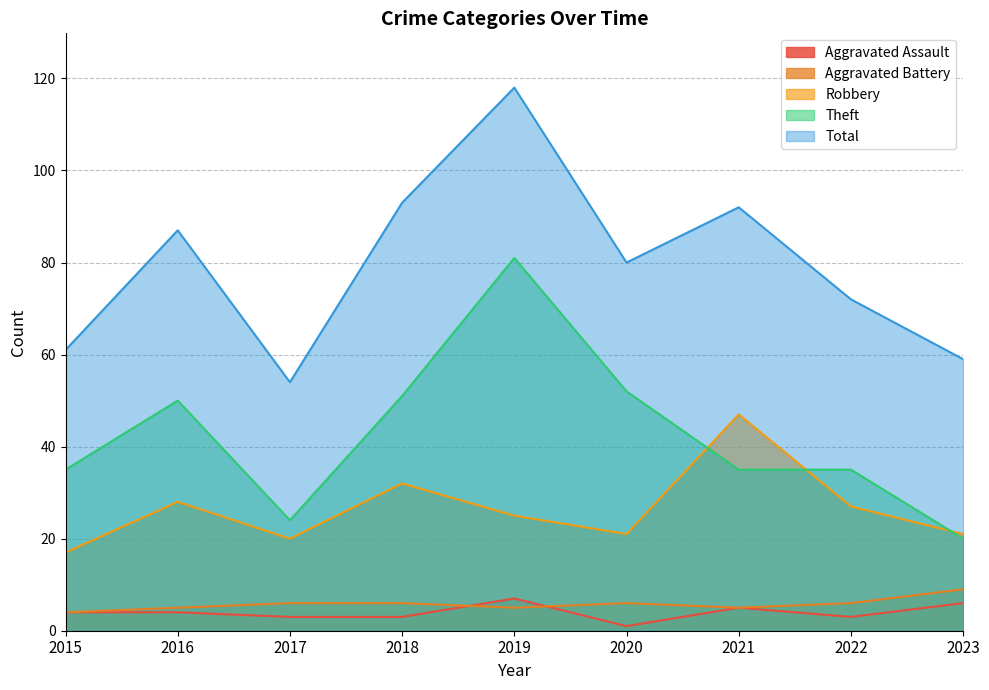

What is the minimum value for Aggravated Battery?

4